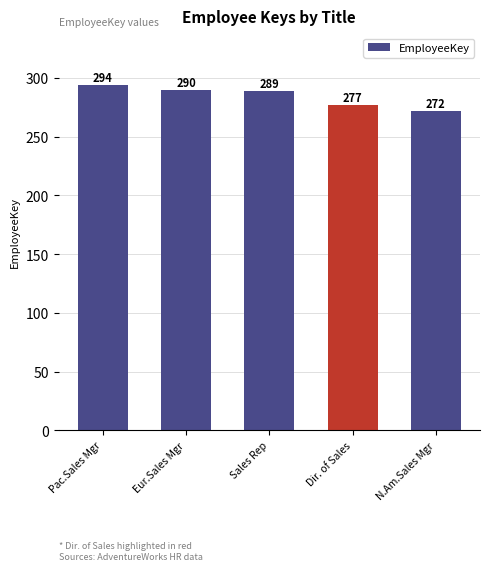

Are the bars grouped side by side (vs. stacked)?

No